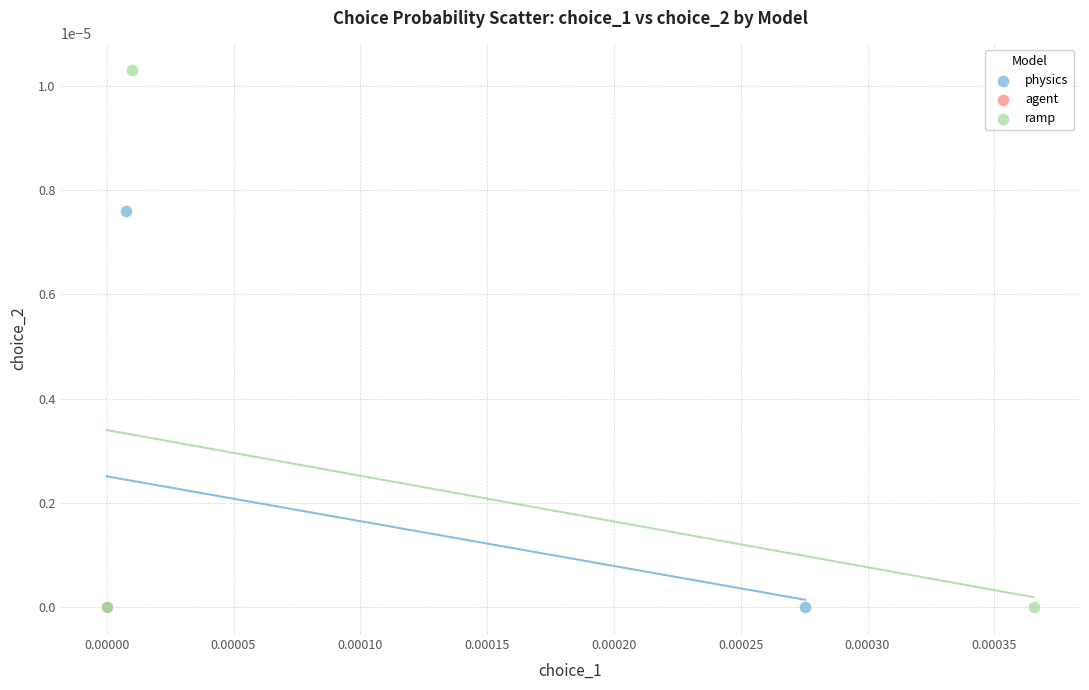

Which series has the widest spread of Y values?

ramp